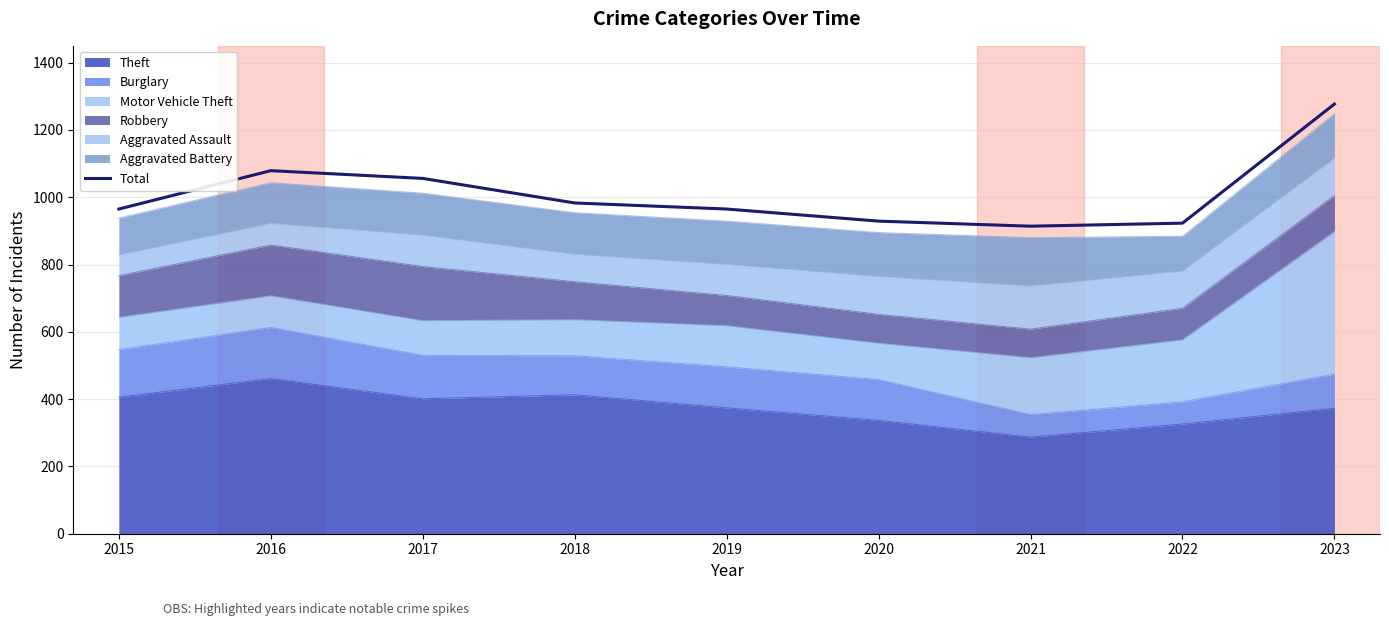

What is the change in value from 2020 to 2023?

+348